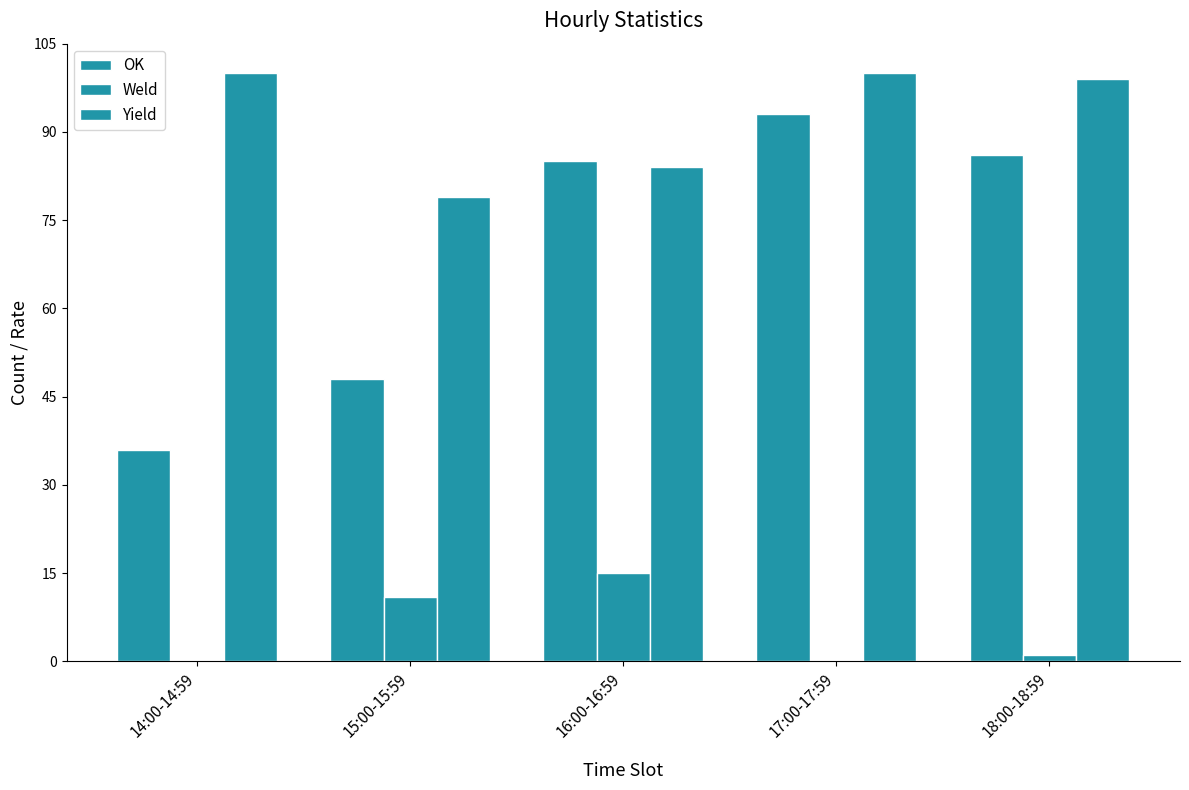

Count the number of data series in this chart.

3